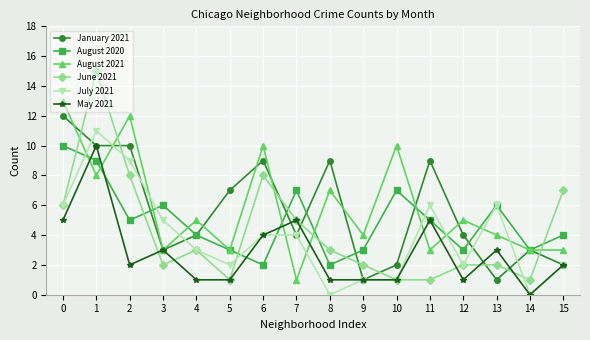

What is the highest value of the August 2021 series?

13